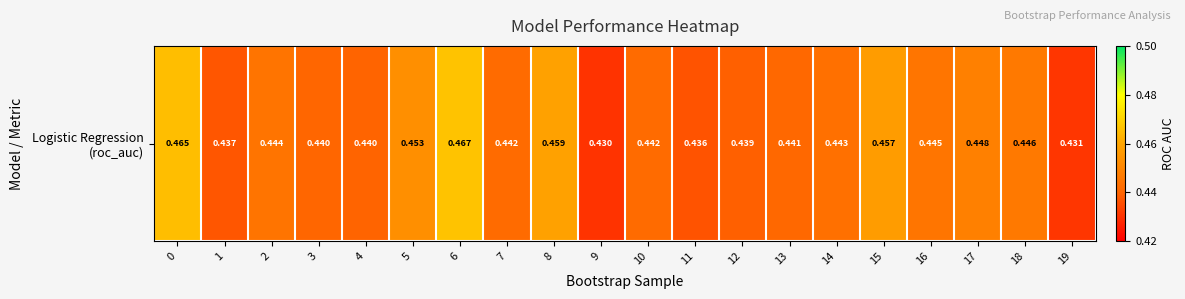

What is the sum of all values?

8.9